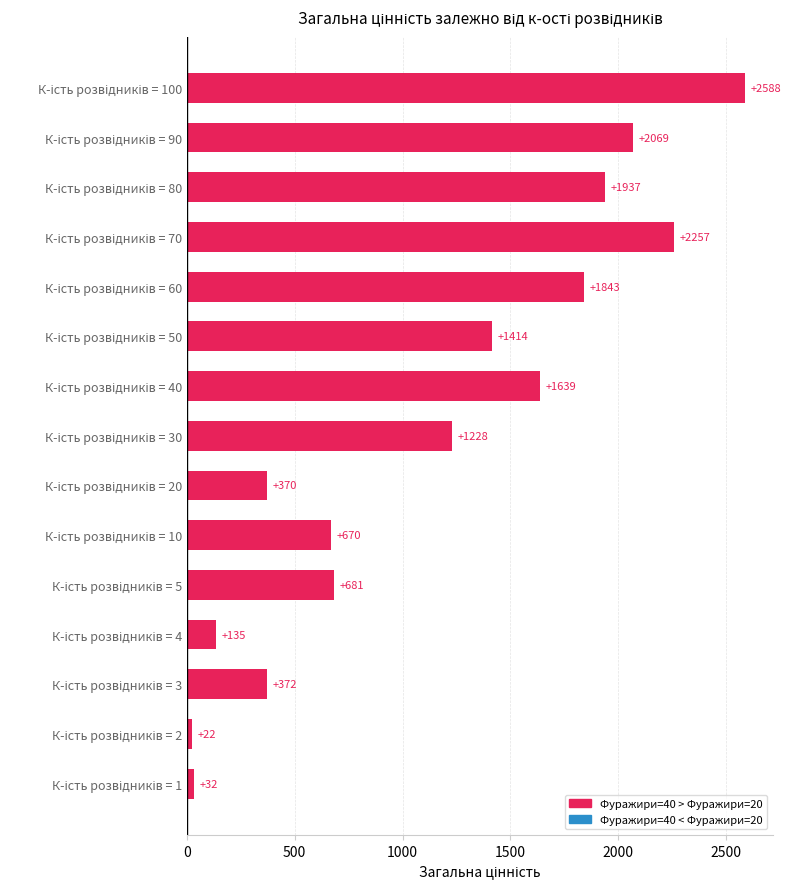

Reading bottom to top, extract all data points from this chart.

32	22	372	135	681	670	370	1228	1639	1414	1843	2257	1937	2069	2588